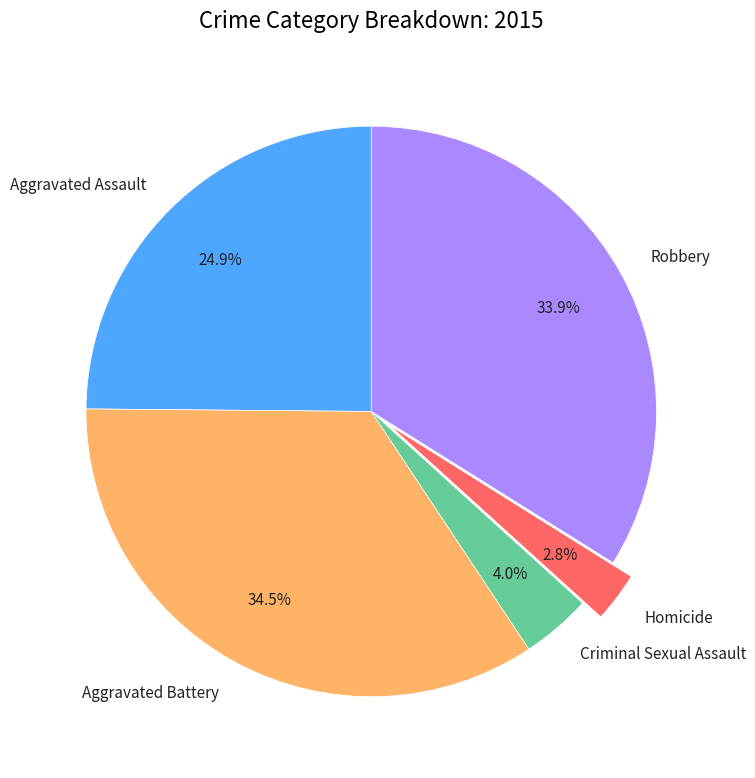

Rank the categories by value from highest to lowest.

Aggravated Battery, Robbery, Aggravated Assault, Criminal Sexual Assault, Homicide